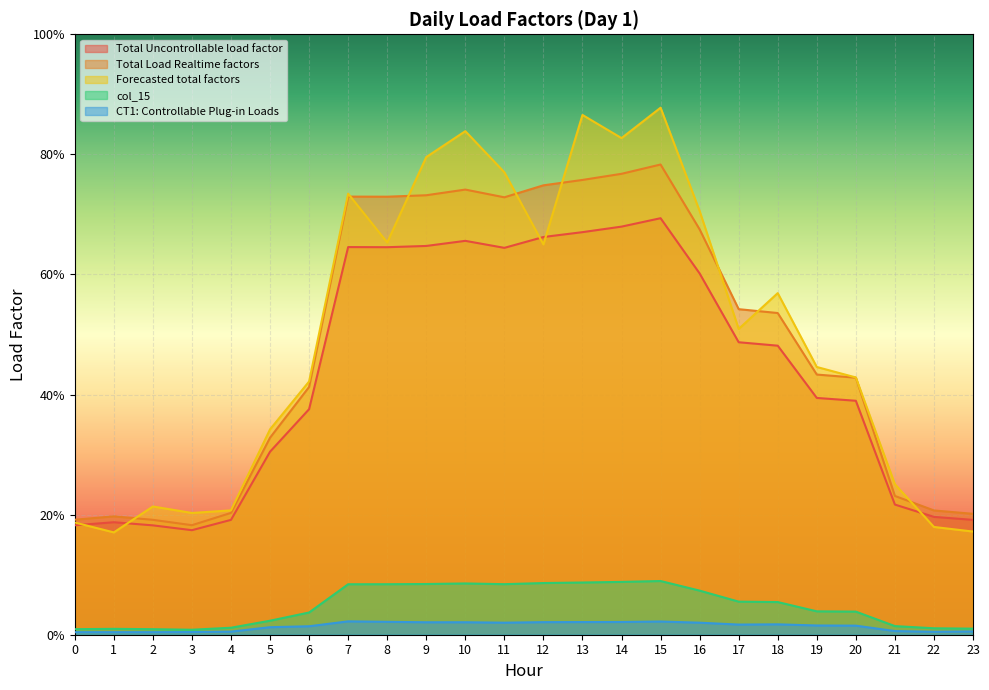

How many col_15 values are between 0 and 1?

24